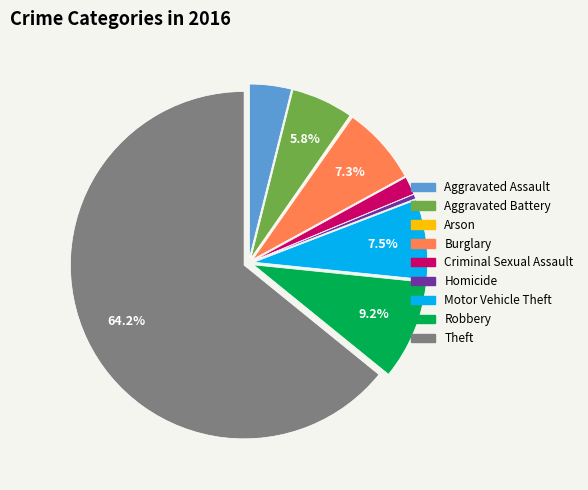

Which category accounts for the majority?

Theft